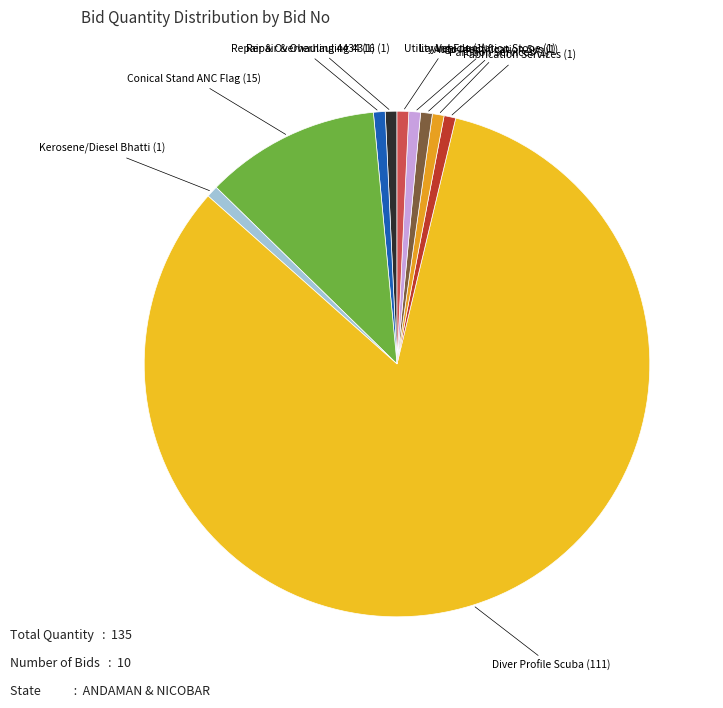

Which slice is the largest?

Diver Profile Scuba (111)